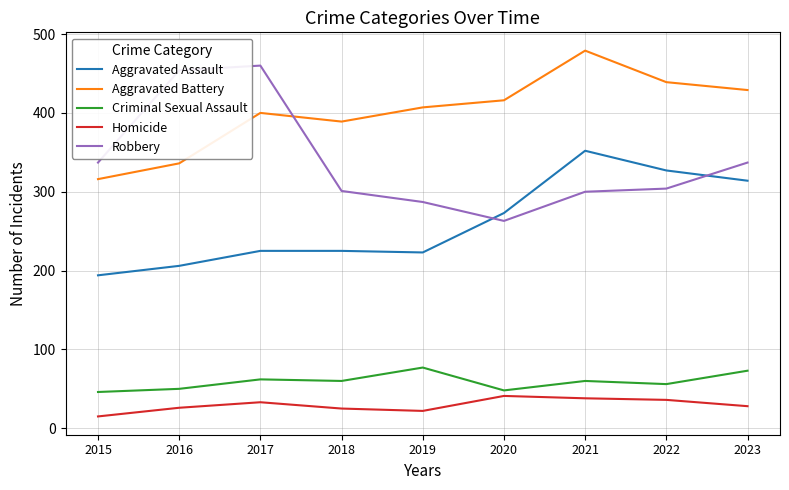

True or false: Robbery and Homicide intersect in this chart.

False